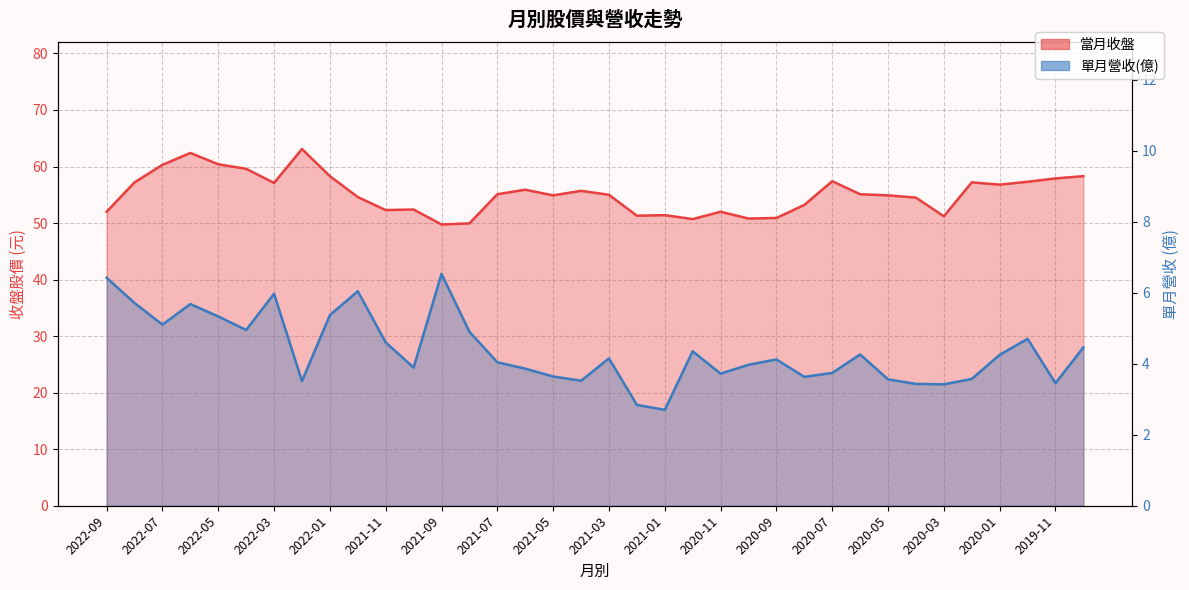

What is the value of the 當月收盤 point at the 9th from the left?

58.3